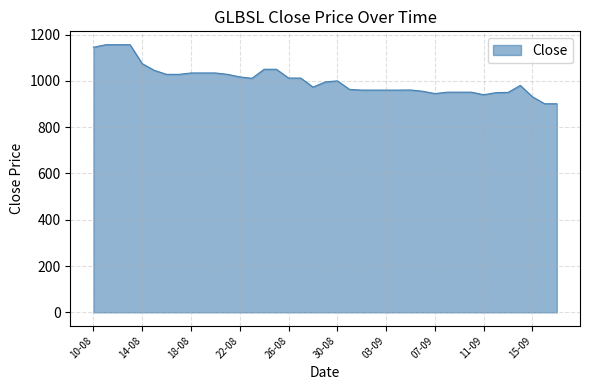

What is the difference between the maximum and minimum values?

255.0